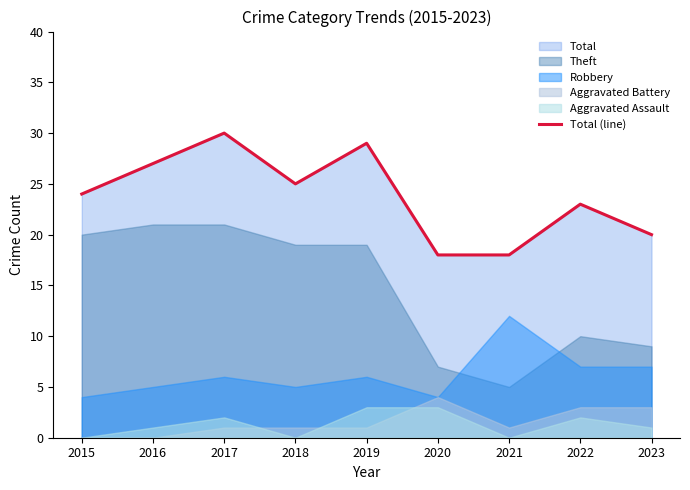

What is the sum of all values?

214